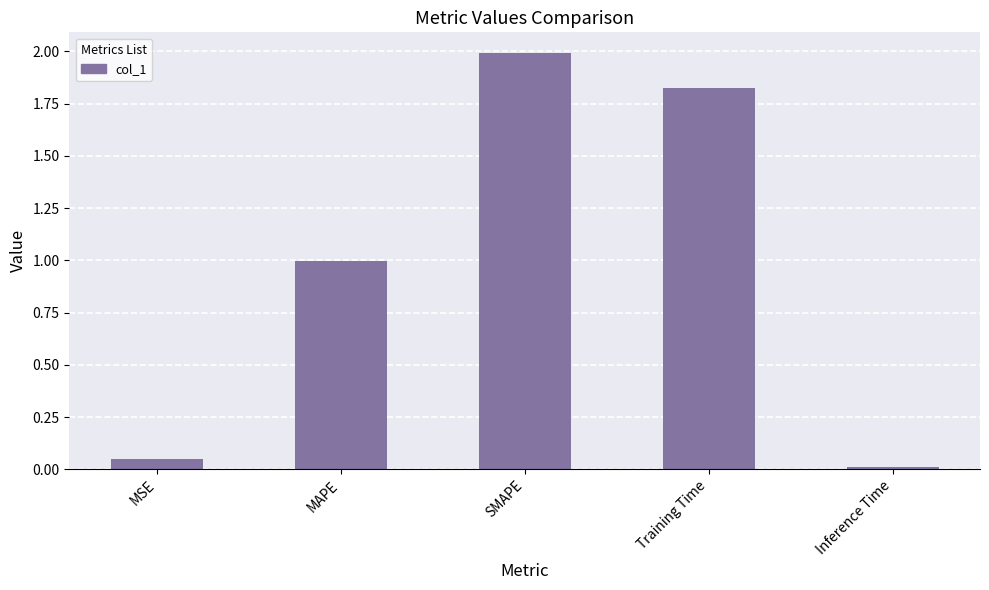

Approximately how many times larger is the value at MAPE compared to Training Time?

0.5